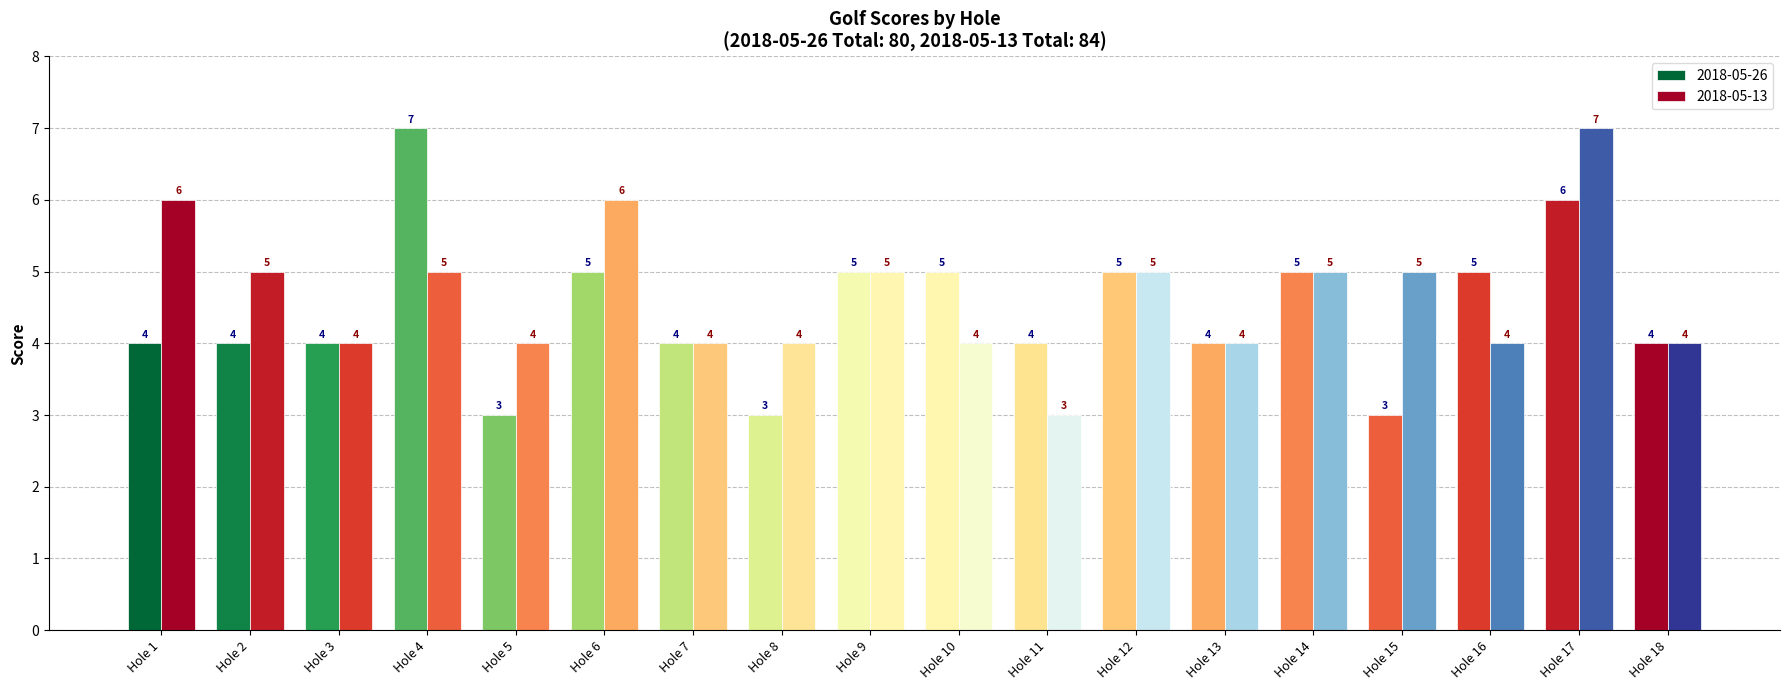

How many values in the 2018-05-26 series are below 4?

3